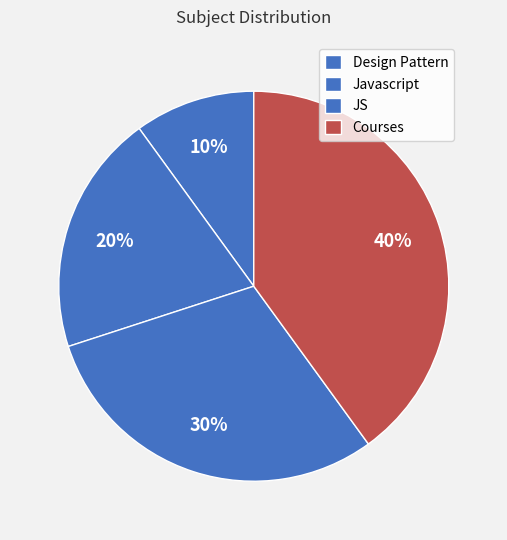

How many slices are in this pie chart?

4